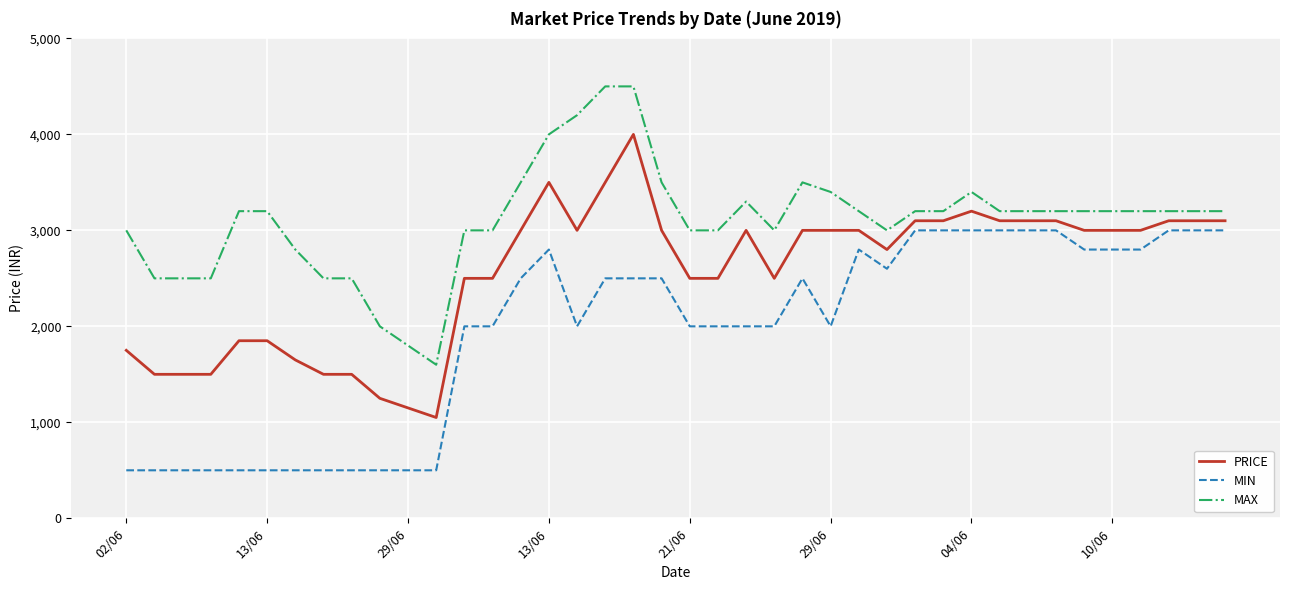

What is the highest value of the MIN series?

3000